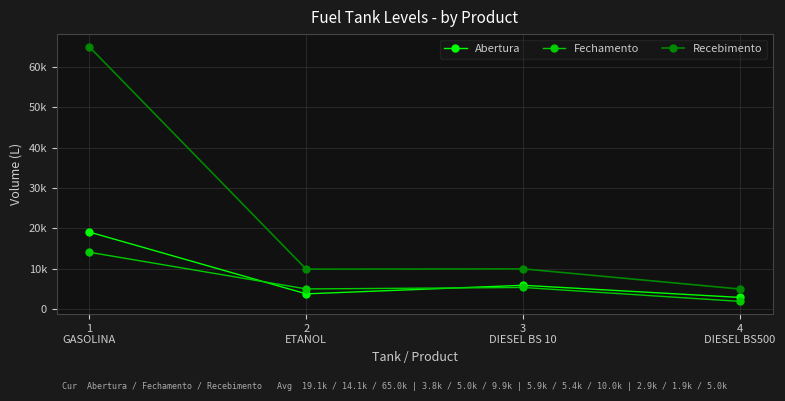

Reading right to left, extract all data points from this chart.

Abertura: 4
DIESEL BS500=2917.7	3
DIESEL BS 10=5927.7	2
ETANOL=3809.5	1
GASOLINA=19120.1
Fechamento: 4
DIESEL BS500=1940.2	3
DIESEL BS 10=5389.6	2
ETANOL=5025.1	1
GASOLINA=14115.9
Recebimento: 4
DIESEL BS500=5000.0	3
DIESEL BS 10=10000.0	2
ETANOL=9925.0	1
GASOLINA=65000.0